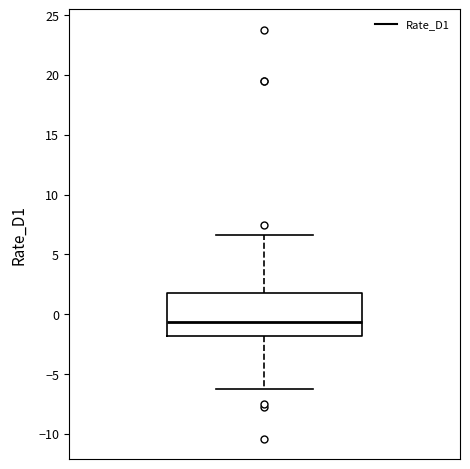

Where does the upper whisker of the box end on the y-axis? The values are not printed on the chart, so give them approximately, as read against the axis.

6.5